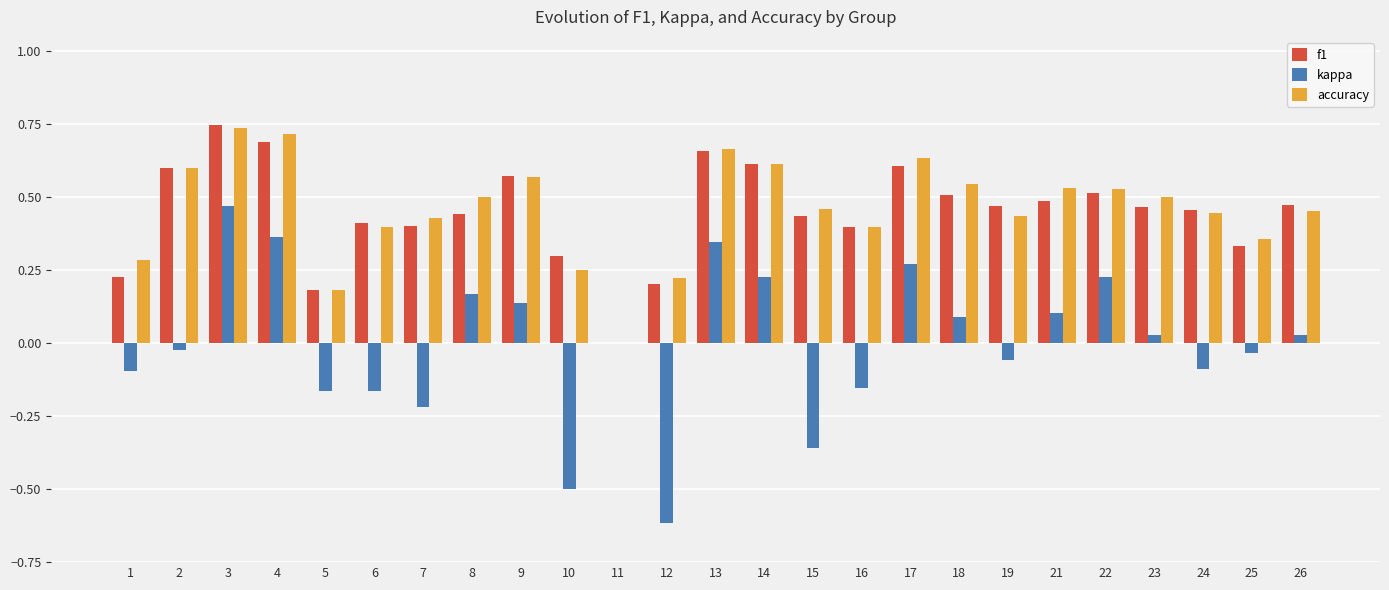

At which category is the sum across all series the highest?

3